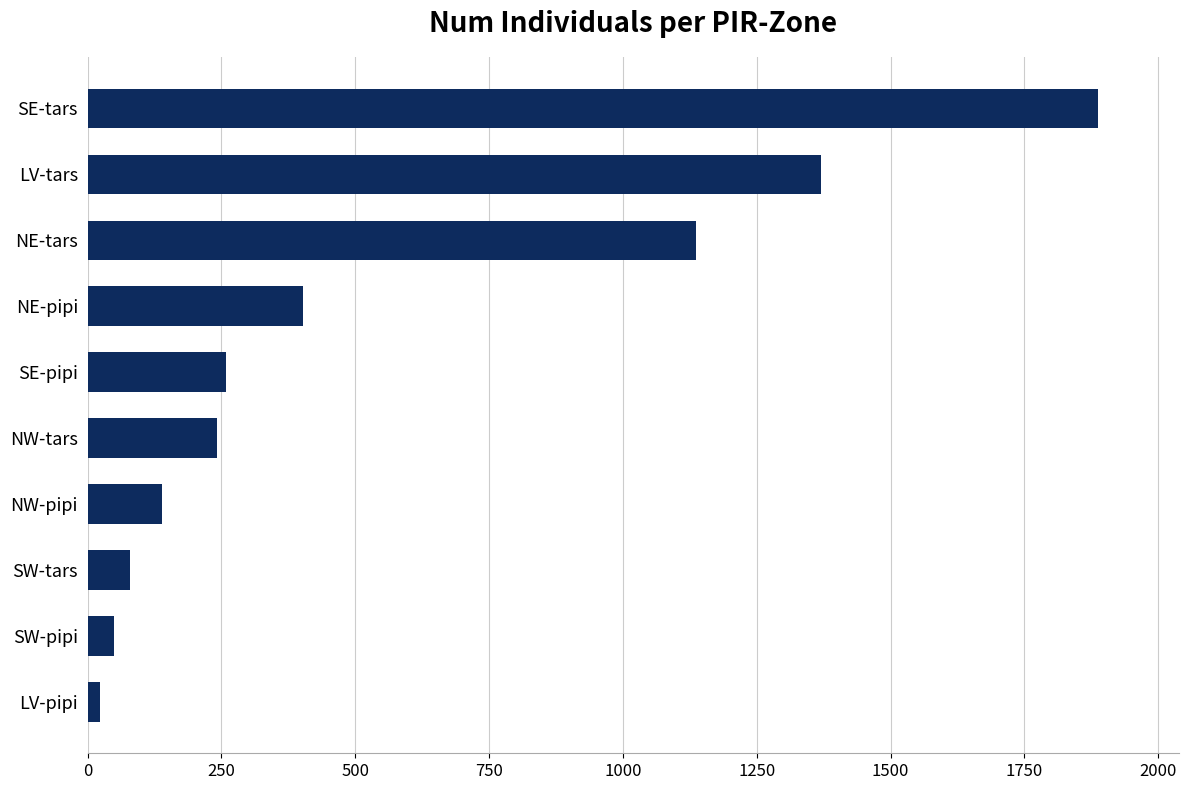

What is the sum of all values?

5588